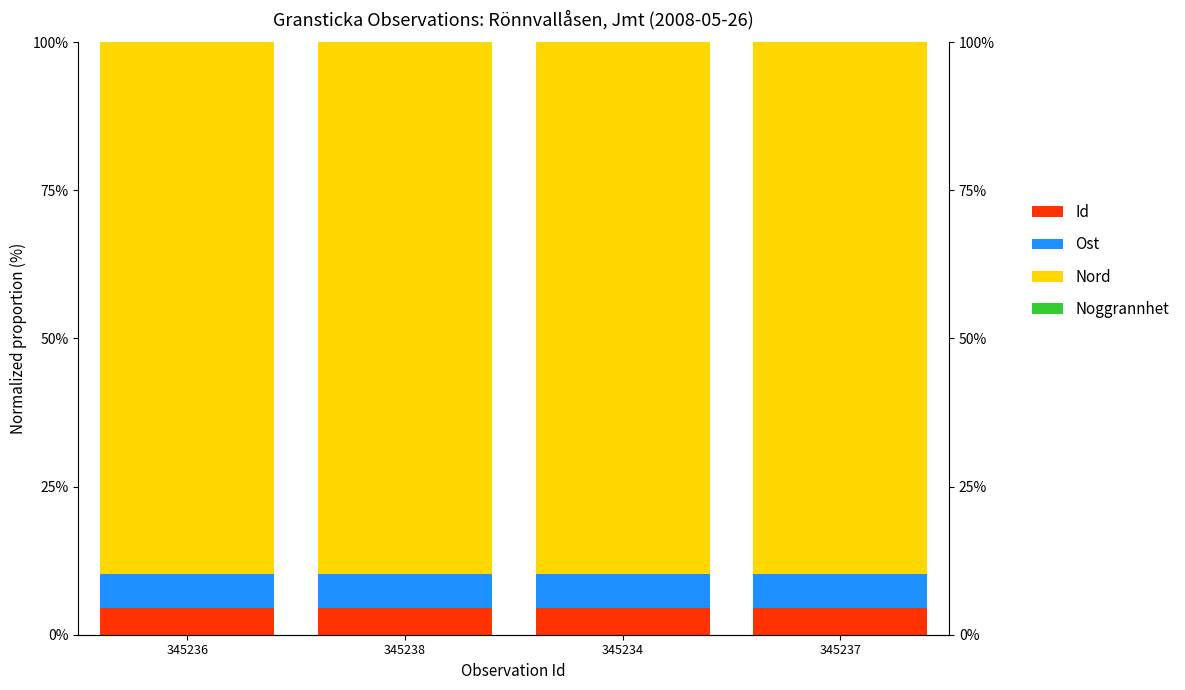

What is the value of the Ost bar at the 2nd from the left?

5.7